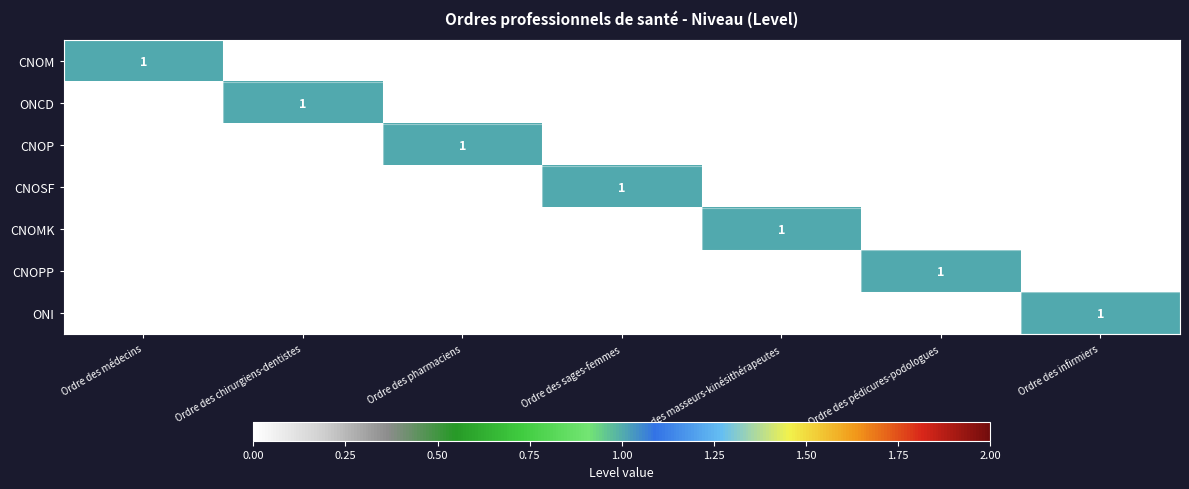

Is it true that CNOP equals 2 at Ordre des pharmaciens?

False